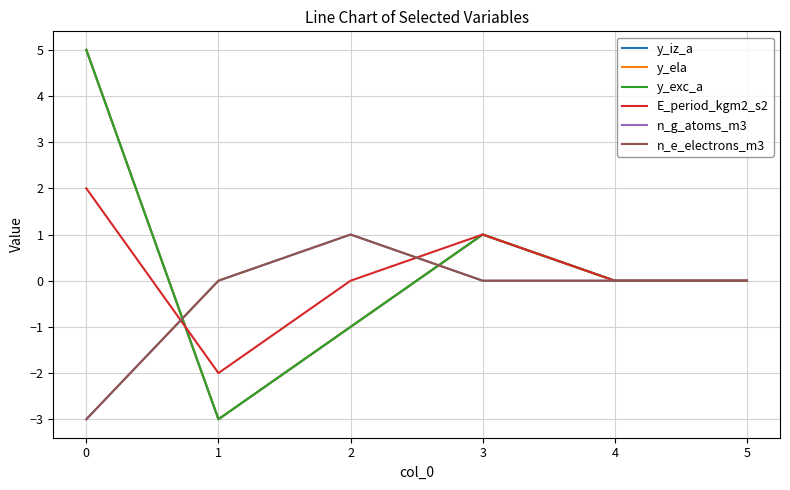

Is this an area chart (filled region under the line)?

No